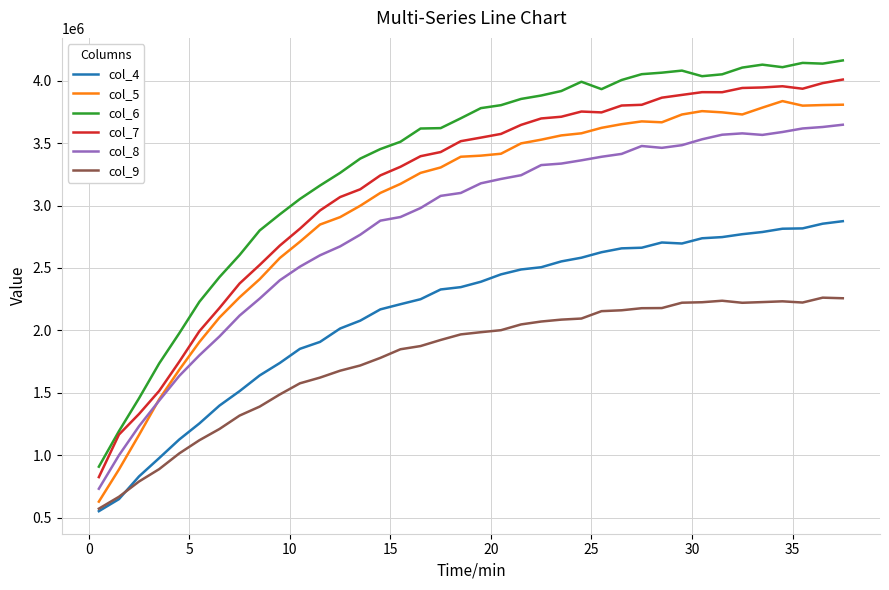

What are all the series names shown in the legend?

col_4, col_5, col_6, col_7, col_8, col_9